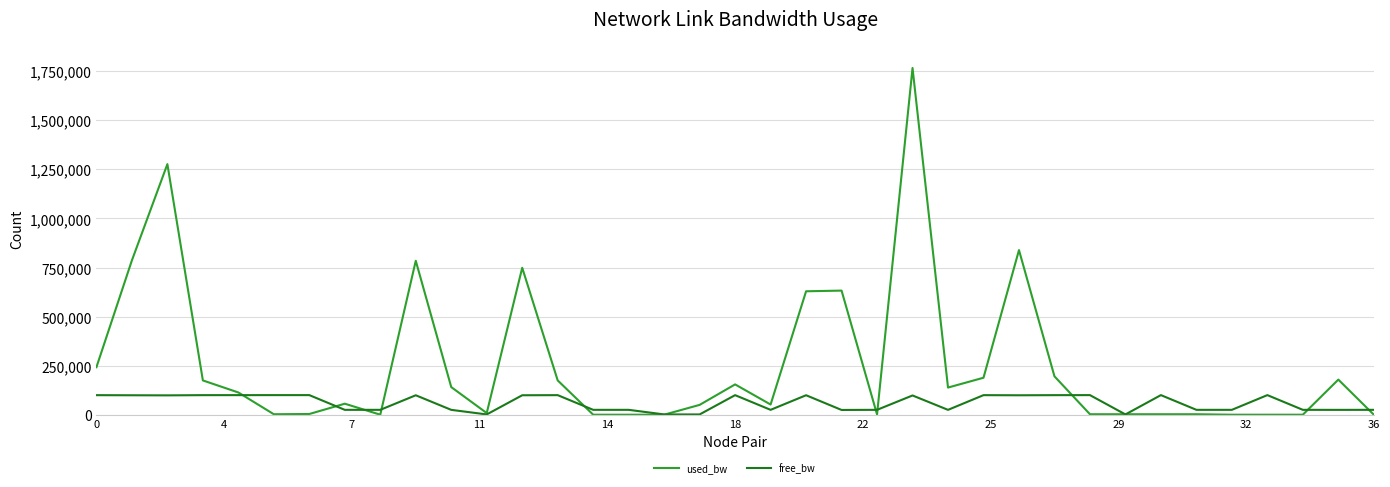

True or false: used_bw has more than 2 interior local peaks.

True